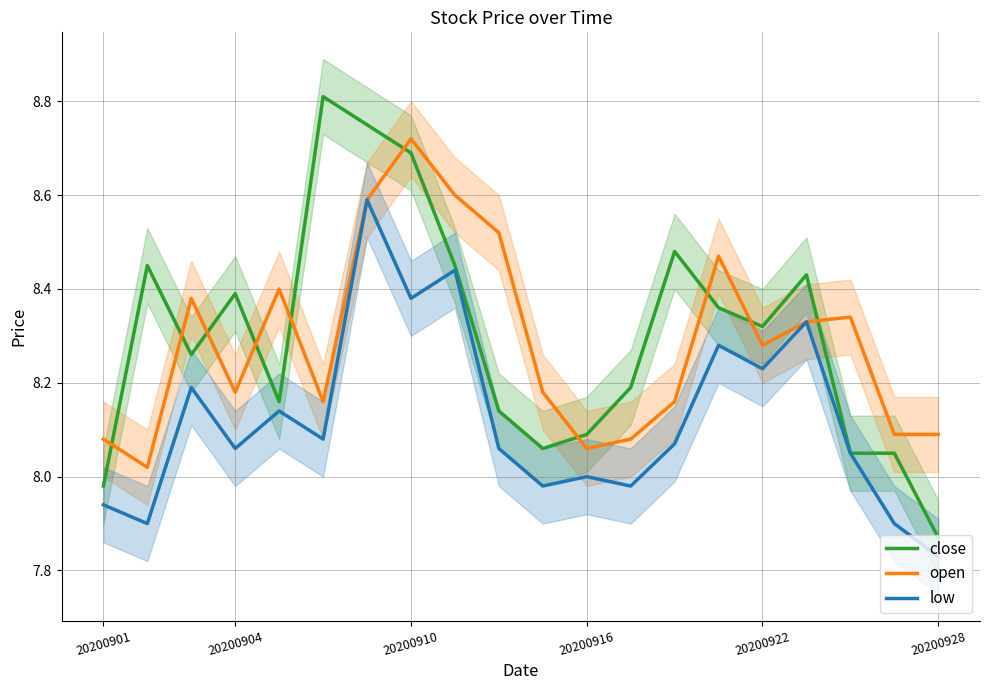

Reading right to left, transcribe all the data shown in this chart.

close: 7.9	8.1	8.1	8.4	8.3	8.4	8.5	8.2	8.1	8.1	8.1	8.4	8.7	8.8	8.8	8.2	8.4	8.3	8.4	8.0
open: 8.1	8.1	8.3	8.3	8.3	8.5	8.2	8.1	8.1	8.2	8.5	8.6	8.7	8.6	8.2	8.4	8.2	8.4	8.0	8.1
low: 7.8	7.9	8.1	8.3	8.2	8.3	8.1	8.0	8.0	8.0	8.1	8.4	8.4	8.6	8.1	8.1	8.1	8.2	7.9	7.9